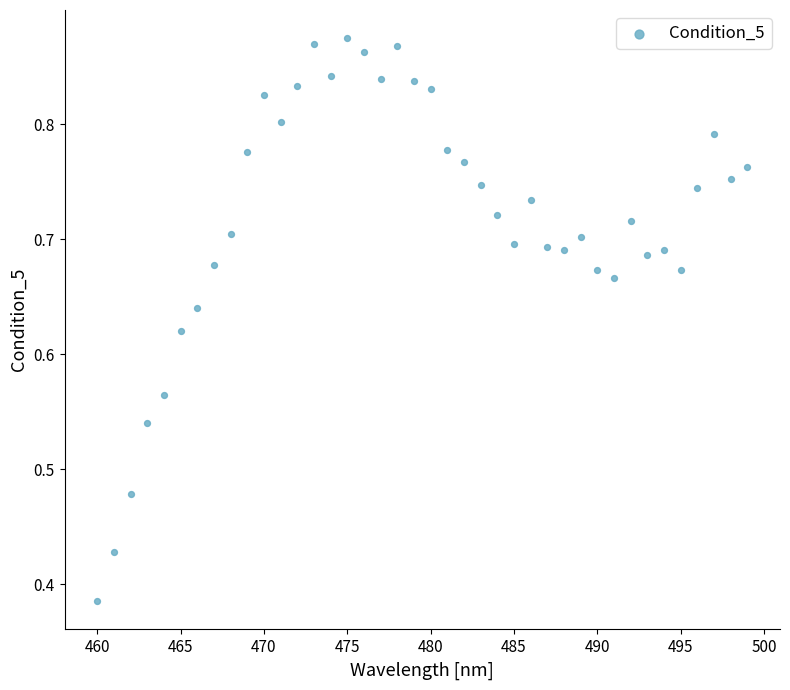

What is the range of X values (max minus min)?

39.0